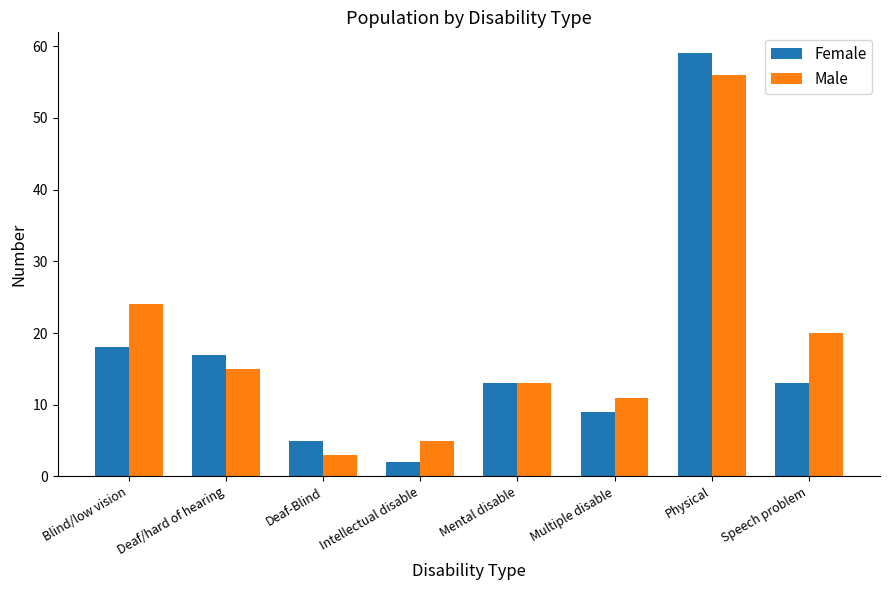

How many series are shown in this chart?

2